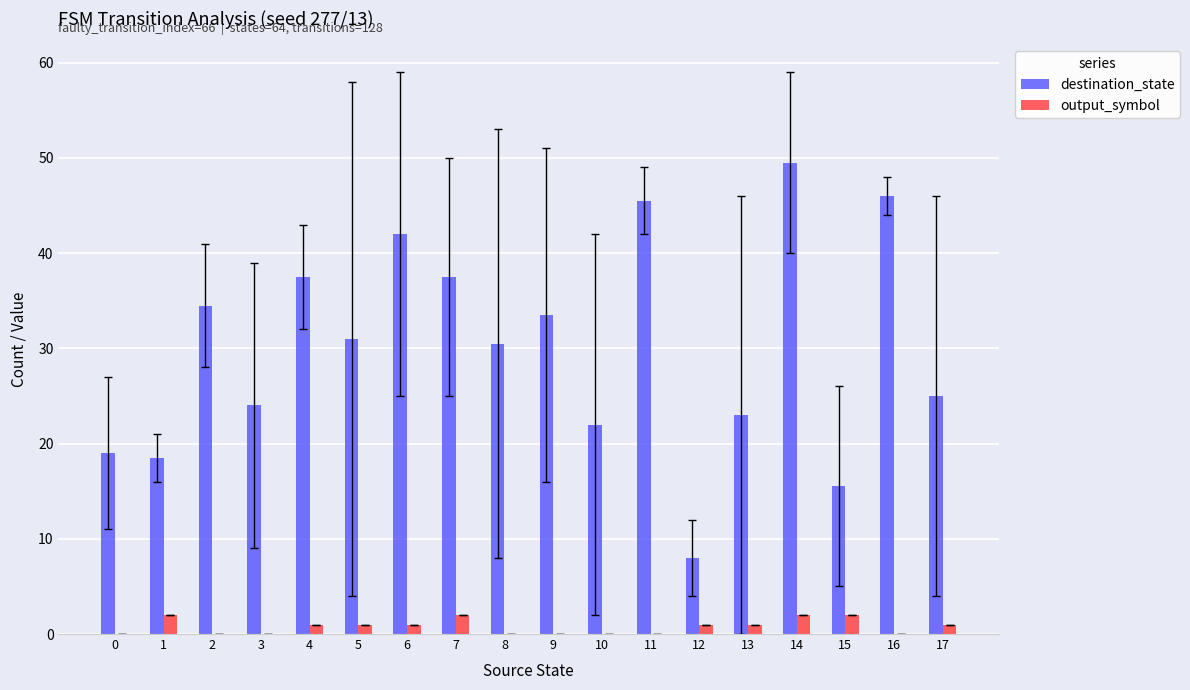

How many data points does each series have?

18